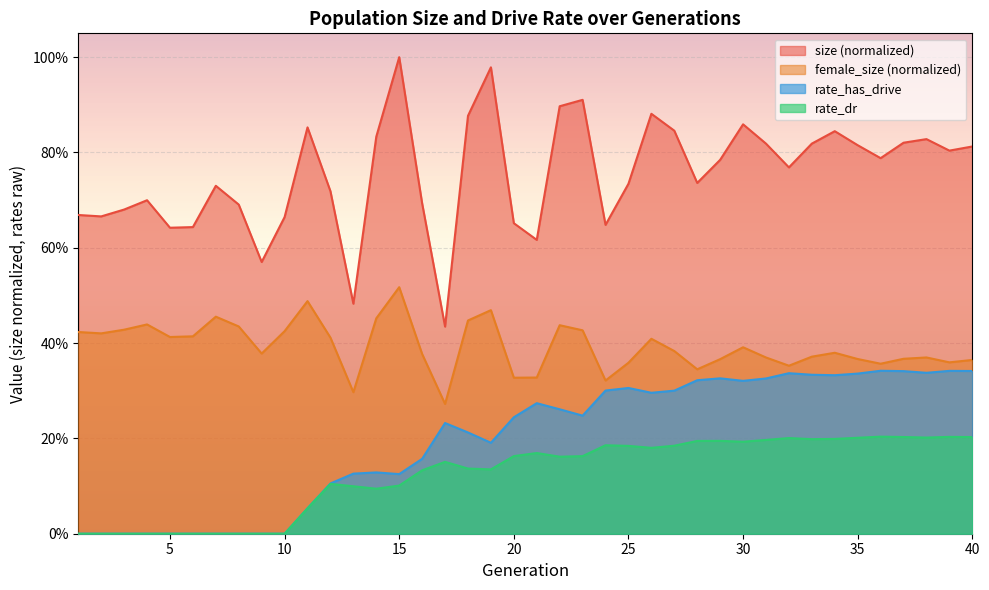

List the series in order of their peak value, highest first.

size (normalized), female_size (normalized), rate_has_drive, rate_dr